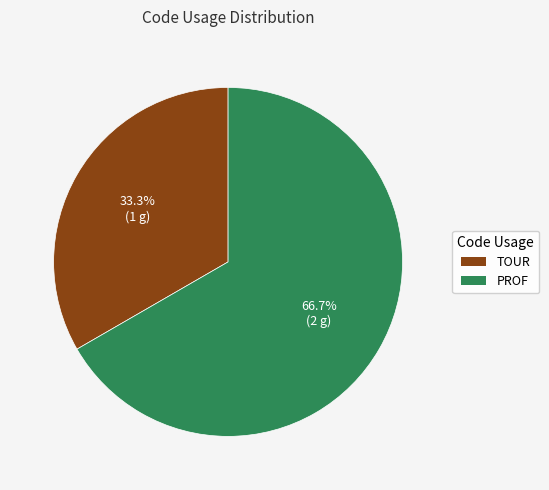

What percentage is NOT represented by TOUR?

66.7%